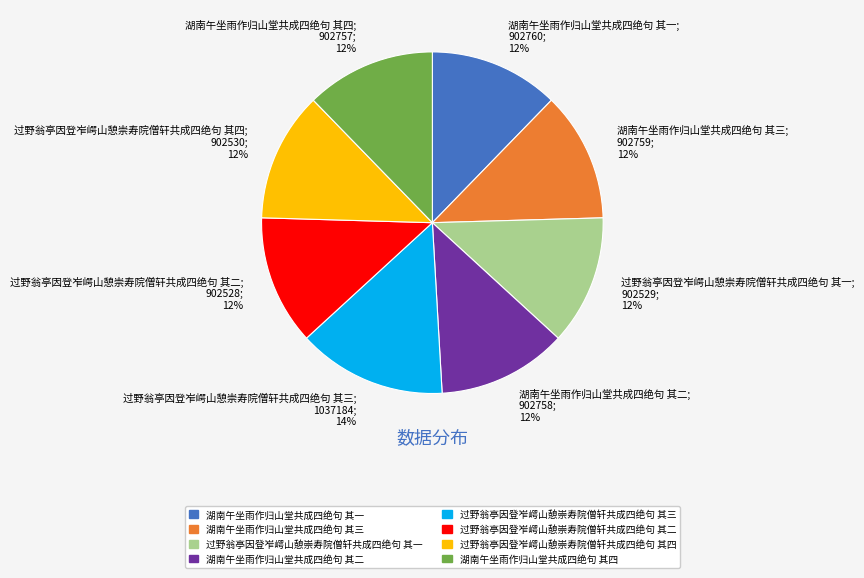

What is the largest slice in the pie chart?

过野翁亭因登岝崿山憩崇寿院僧轩共成四绝句 其三